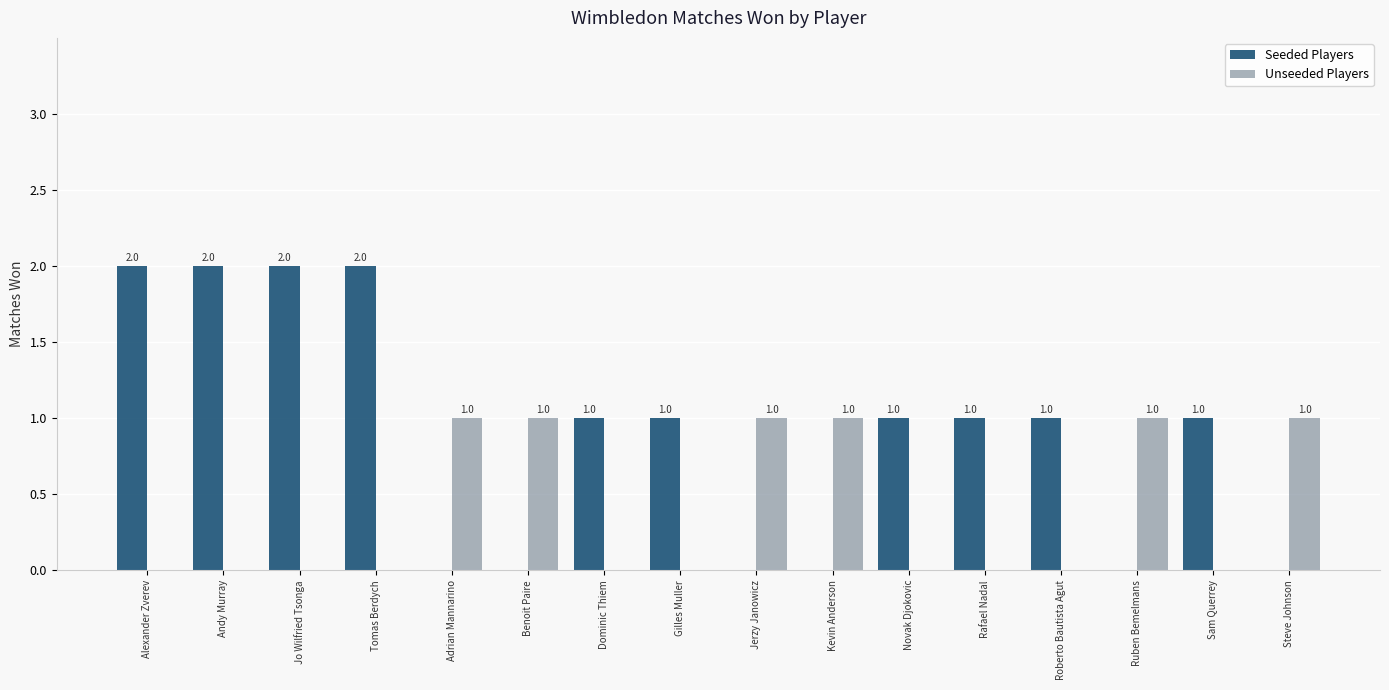

Is the value of Unseeded Players at Roberto Bautista Agut greater than the value of Seeded Players at Rafael Nadal?

No